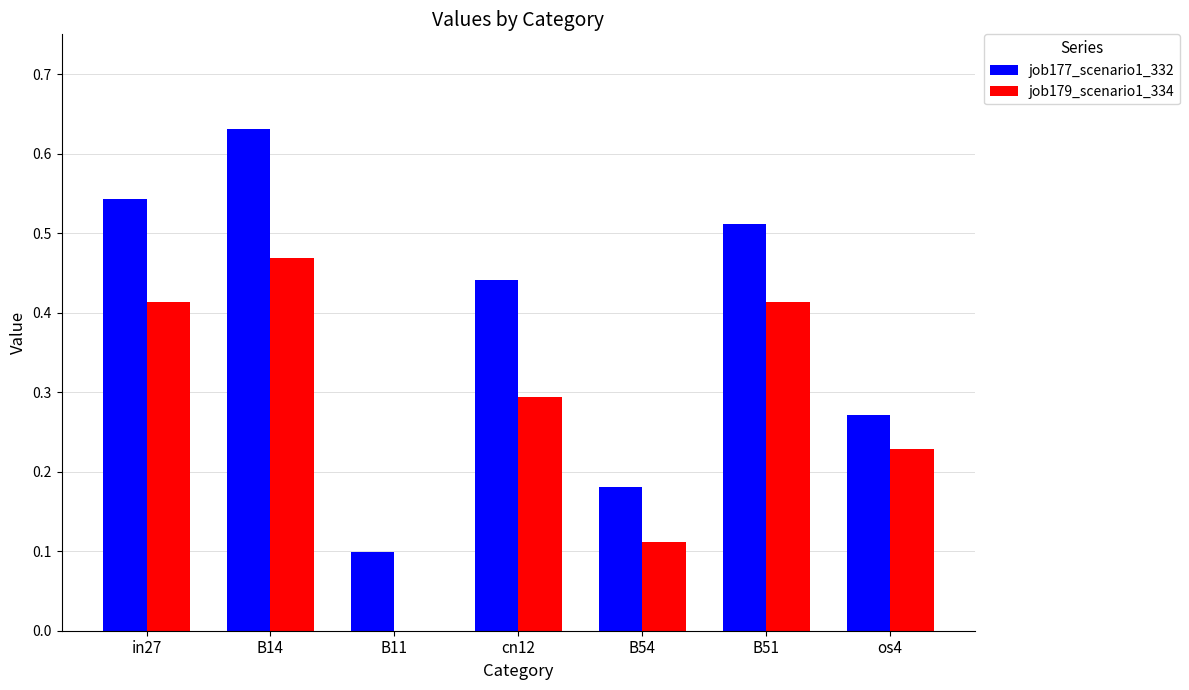

At which category does the chart reach its peak across all series?

B14